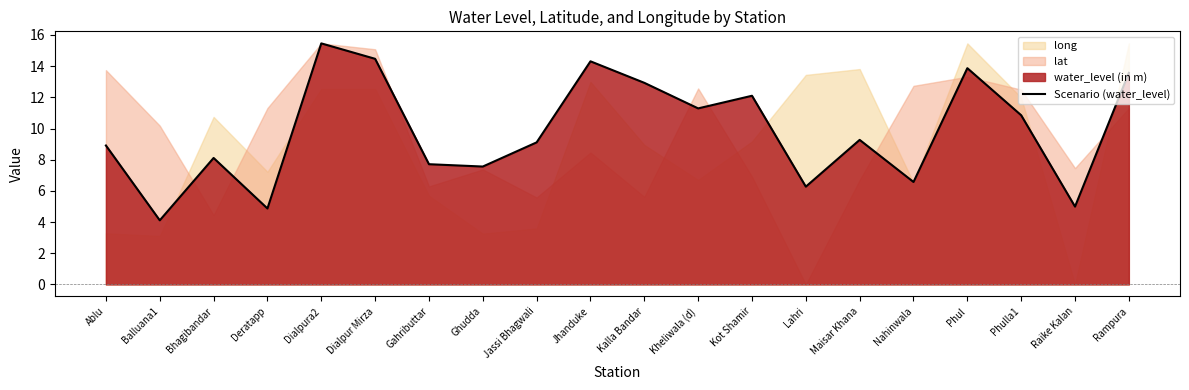

Reading left to right, extract all data points from this chart.

Ablu=8.9	Balluana1=4.1	Bhagibandar=8.1	Deratapp=4.9	Dialpura2=15.5	Dialpur Mirza=14.5	Gahributtar=7.7	Ghudda=7.6	Jassi Bhagwali=9.1	Jhanduke=14.3	Kalla Bandar=12.9	Kheliwala (d)=11.3	Kot Shamir=12.1	Lahri=6.3	Maisar Khana=9.3	Nahinwala=6.6	Phul=13.9	Phulla1=10.8	Raike Kalan=5.0	Rampura=13.6